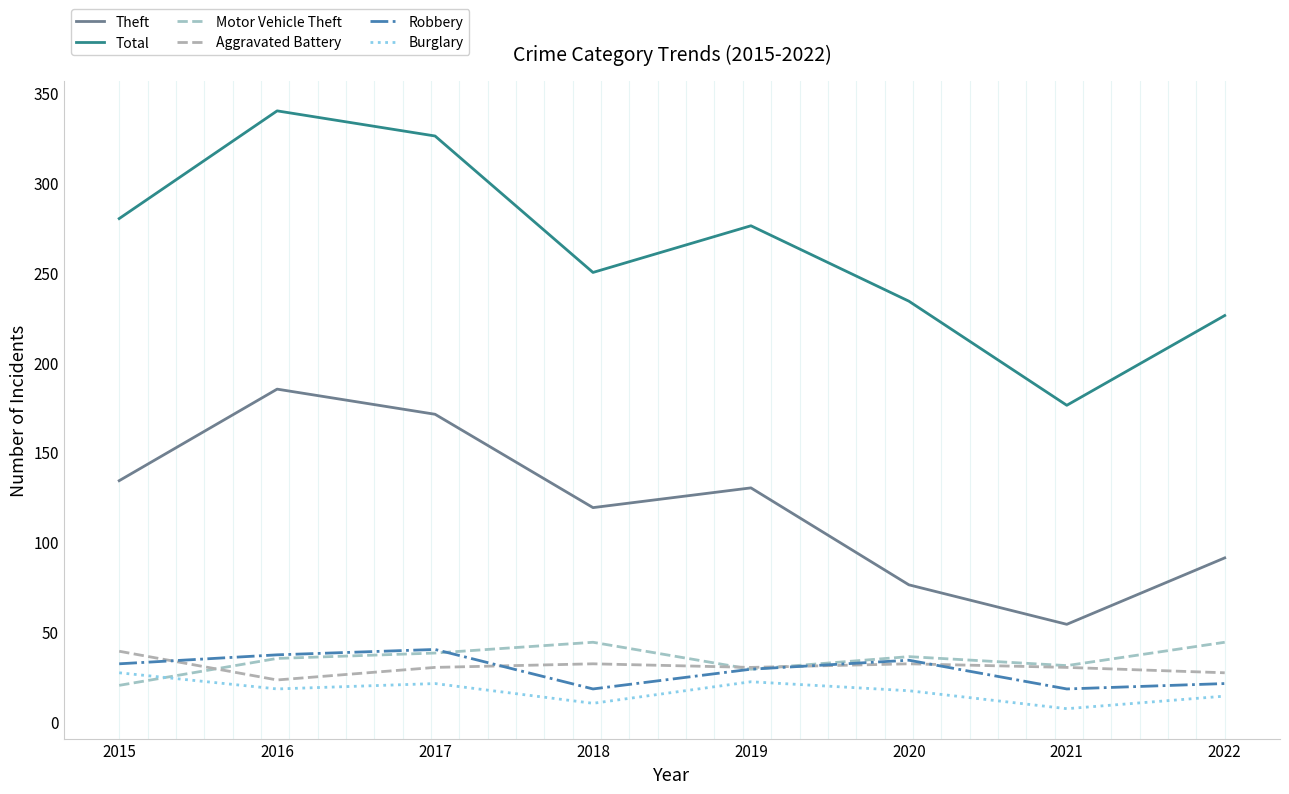

Does the chart display data point markers on the line(s)?

No